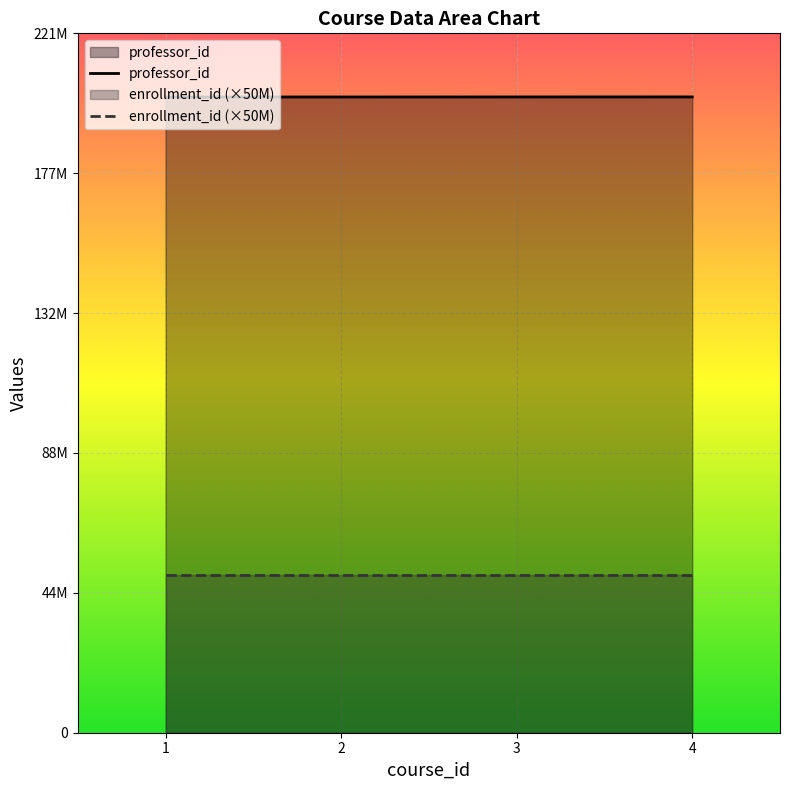

What is the average value?

201127778